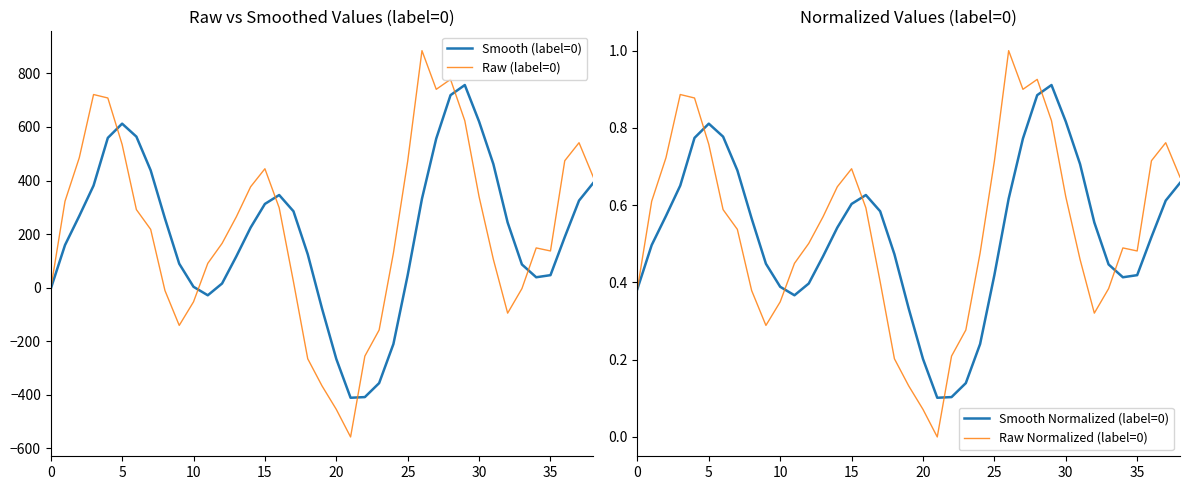

Is this an area chart (filled region under the line)?

No